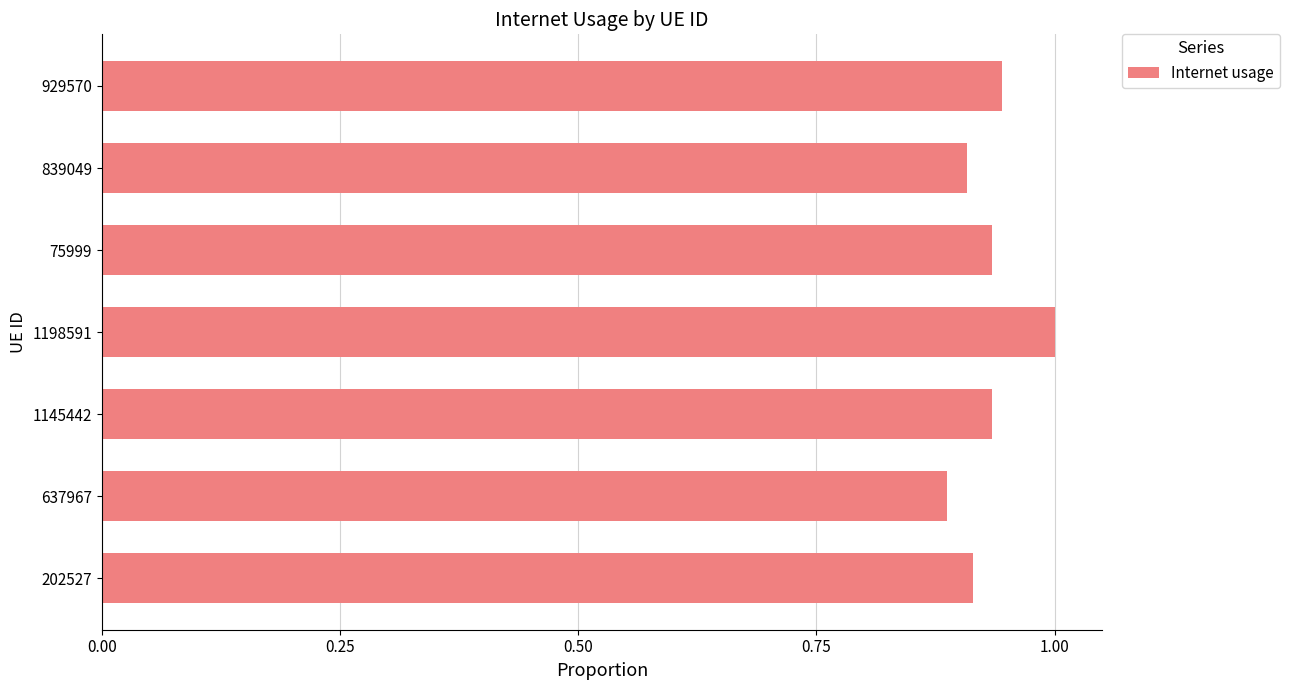

True or false: the data shows 0.3 at 637967.

False